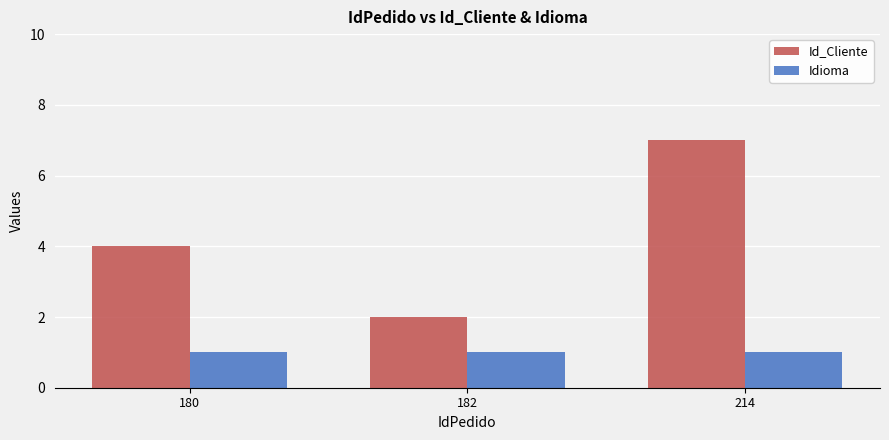

Which series has the largest total across all categories?

Id_Cliente